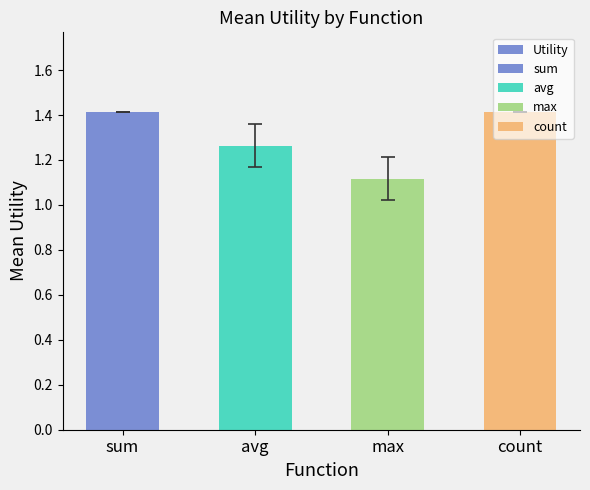

Does the chart contain stacked bars?

No